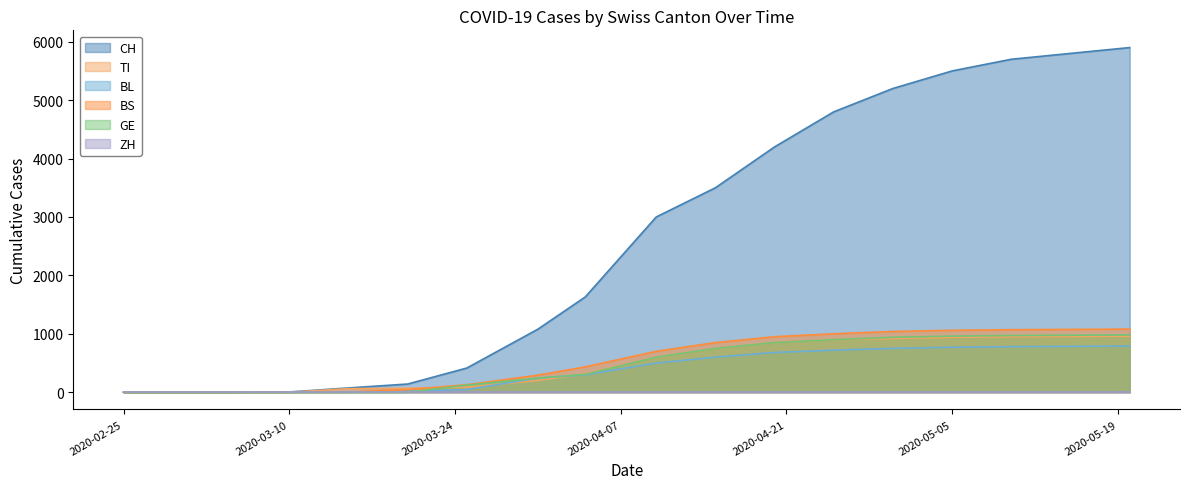

How many lines are shown in the chart?

6